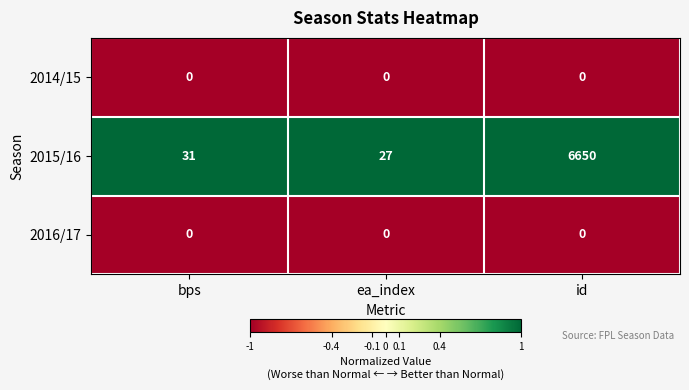

What is the difference between the 2015/16 values at ea_index and bps?

4